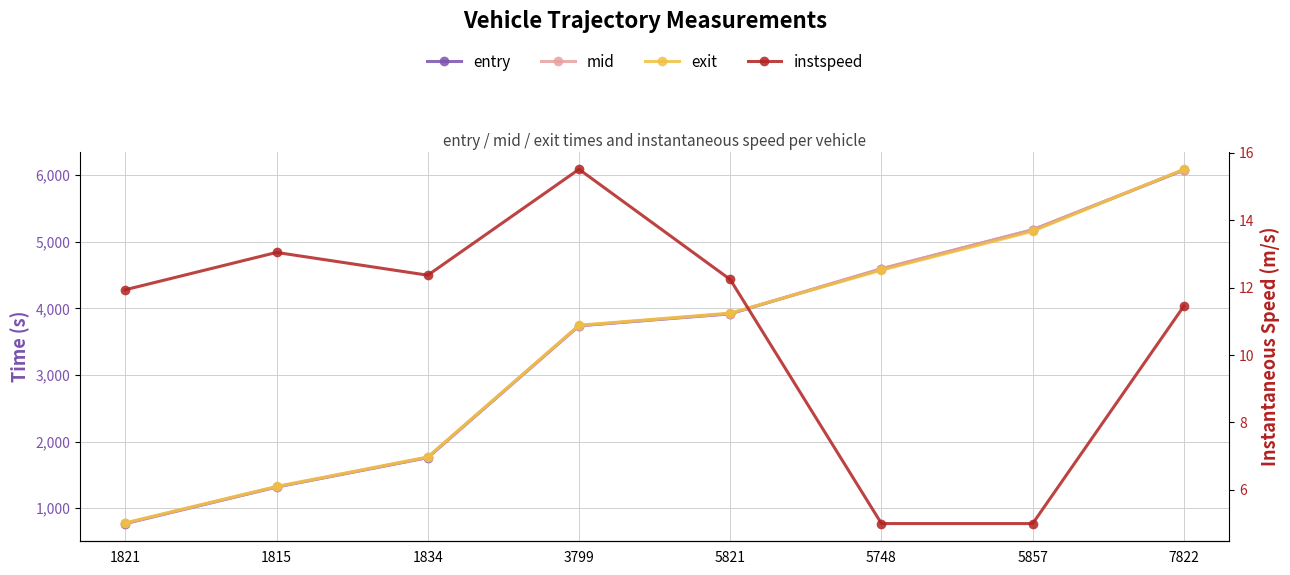

Which category has the lowest value in the mid series?

1821